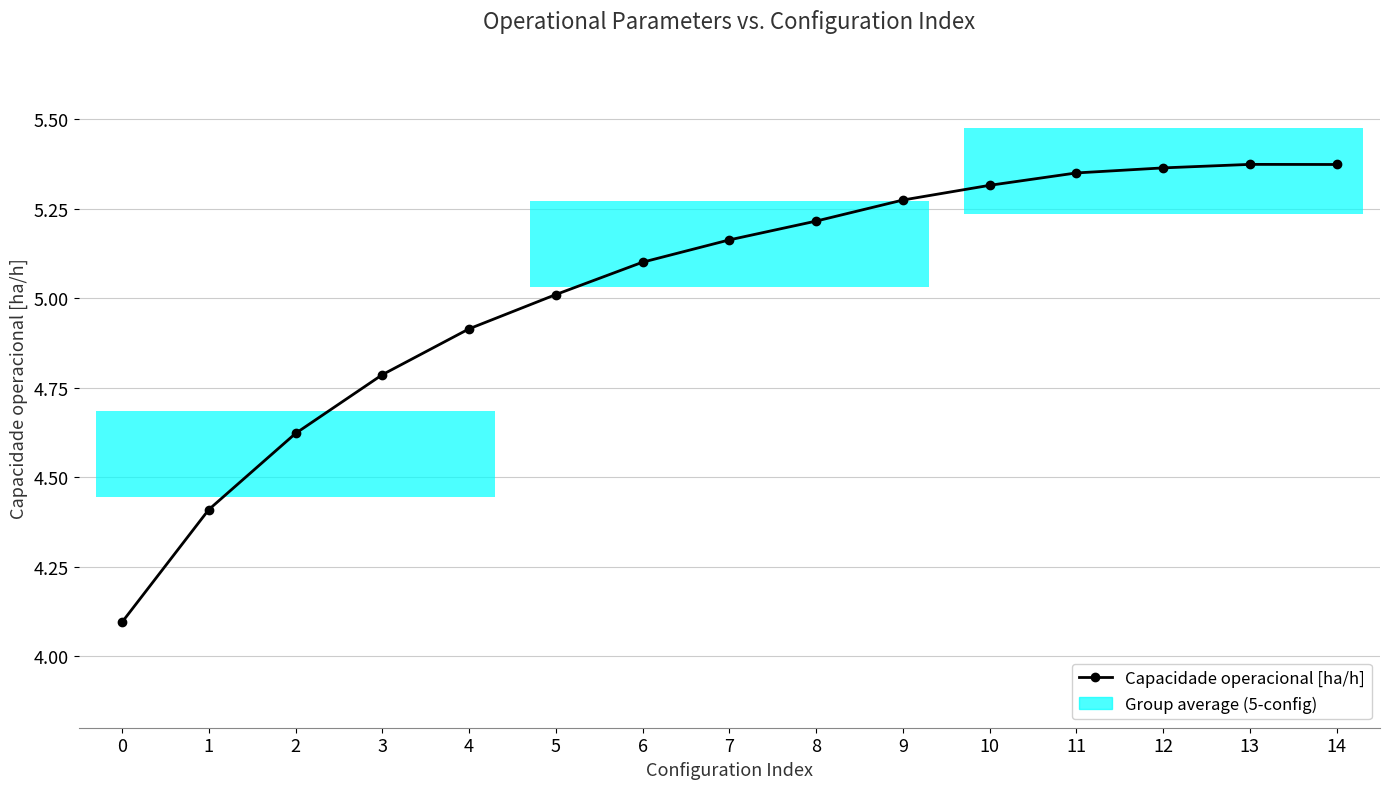

What value does the data have at 0?

4.1